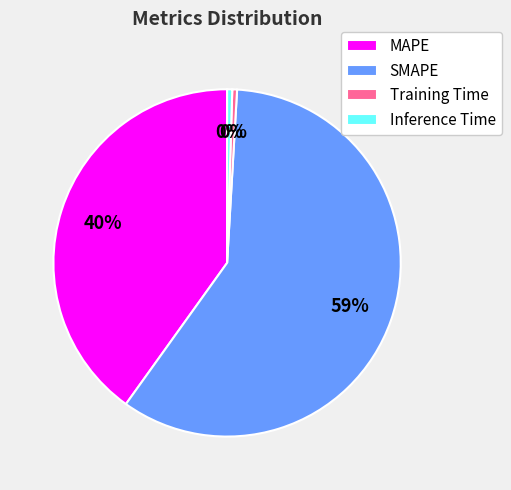

How many segments does this pie chart have?

4